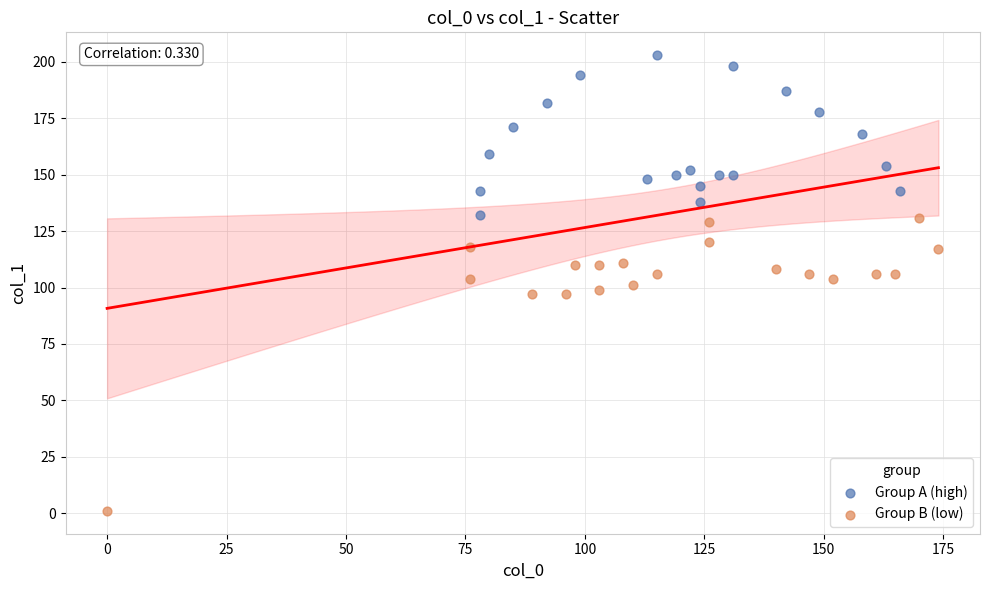

Which series contains the lowest Y value?

Group B (low)